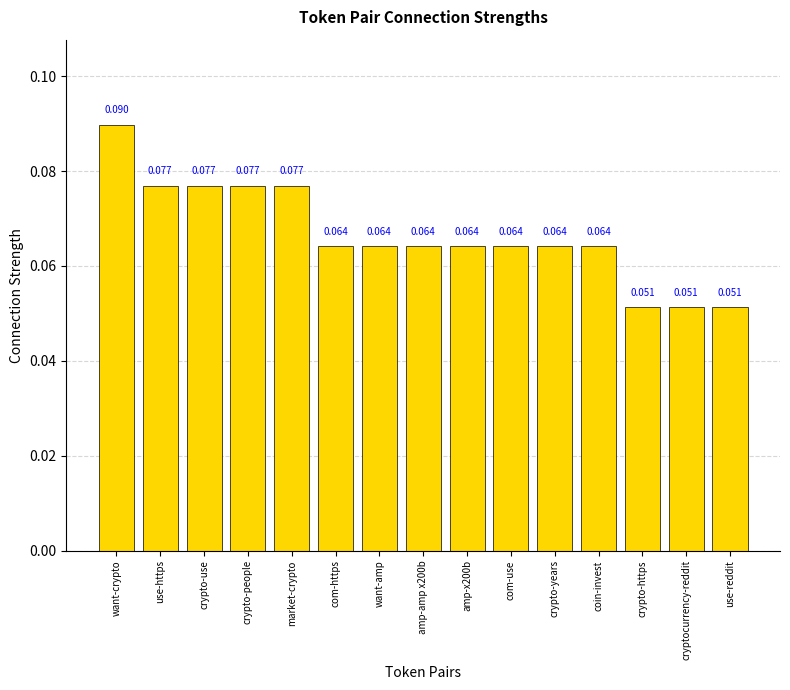

At which category does the chart reach its peak across all series?

want-crypto